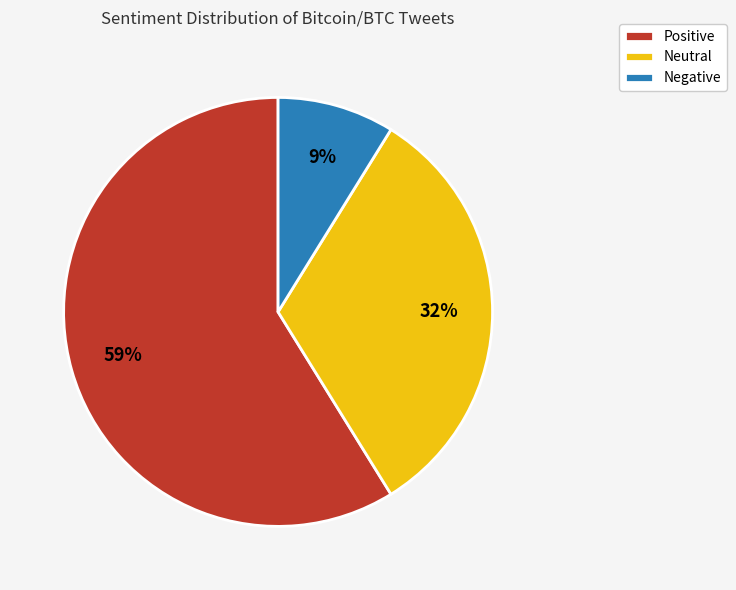

What is the ratio of the value at Negative to the value at Neutral?

0.3